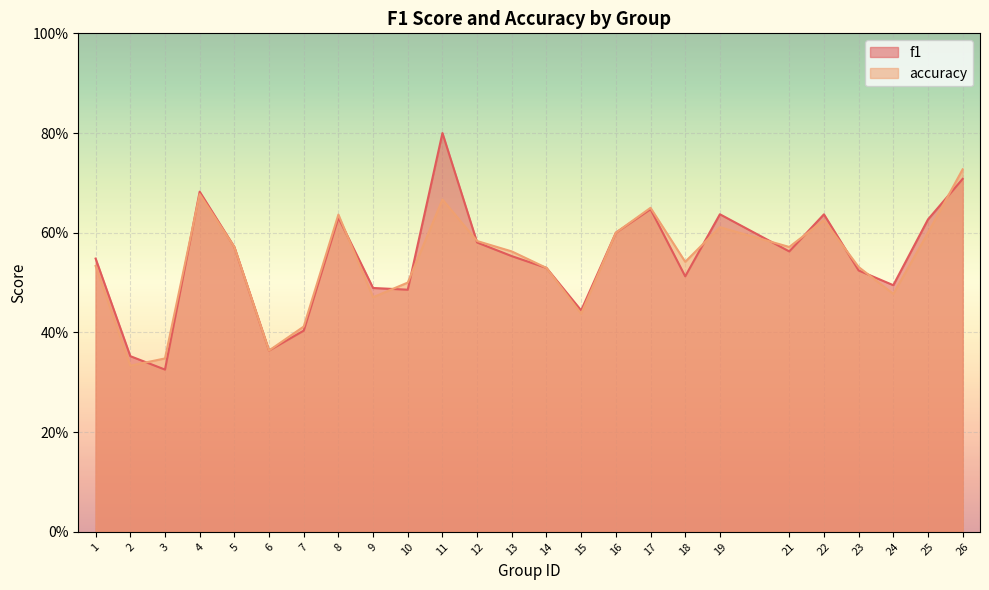

How many times do f1 and accuracy cross each other?

12